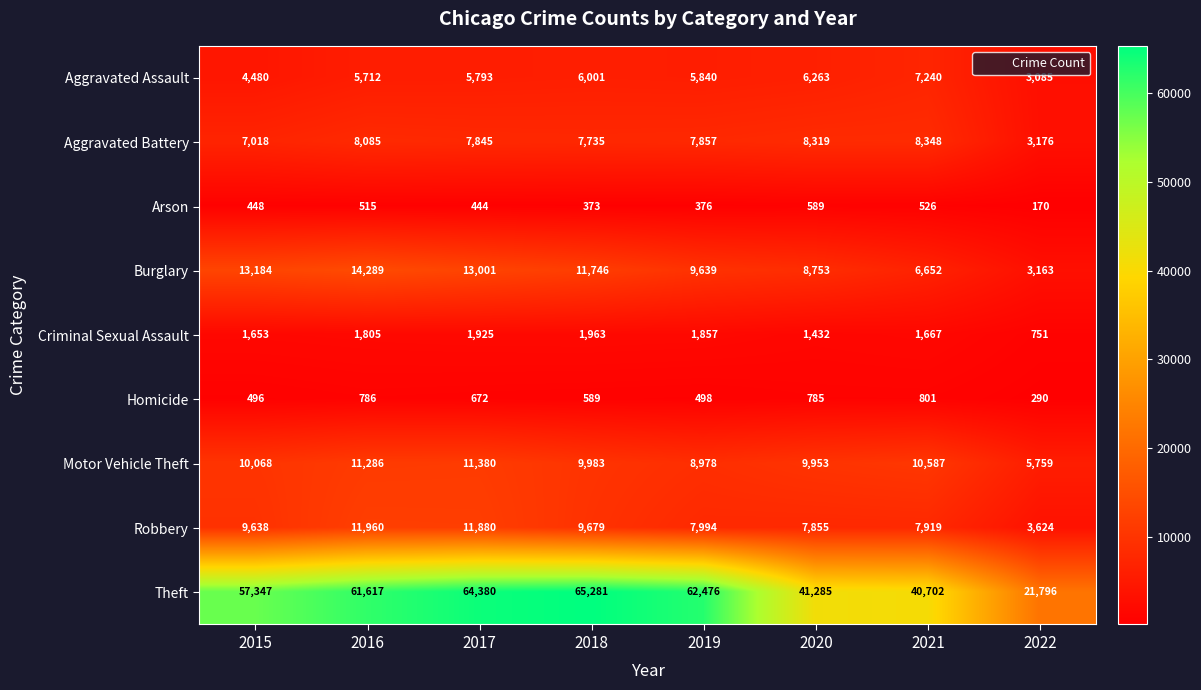

What is the average value of the Aggravated Battery series?

7298